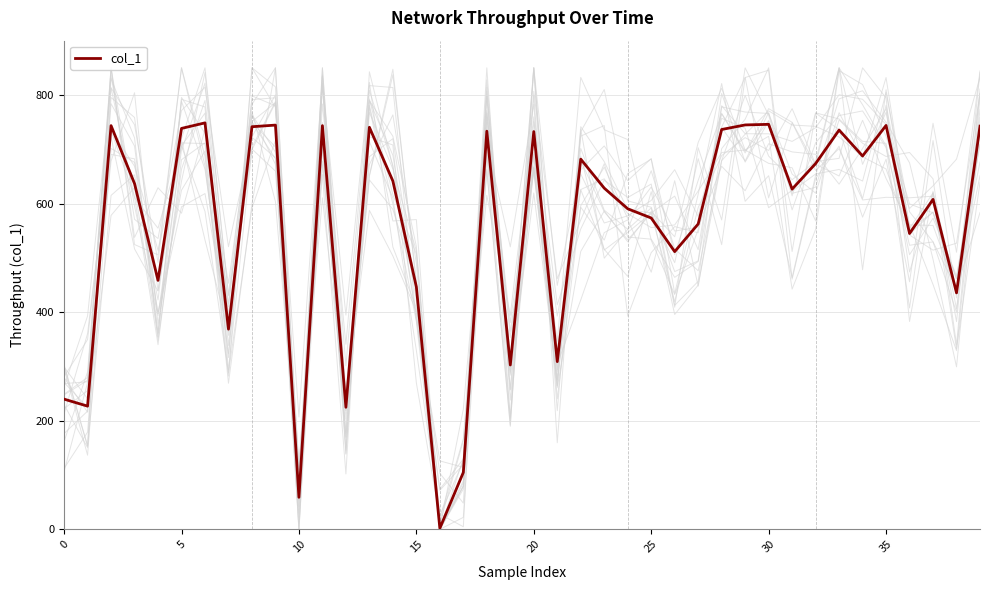

The value at 5 is 125.9. True or false?

False